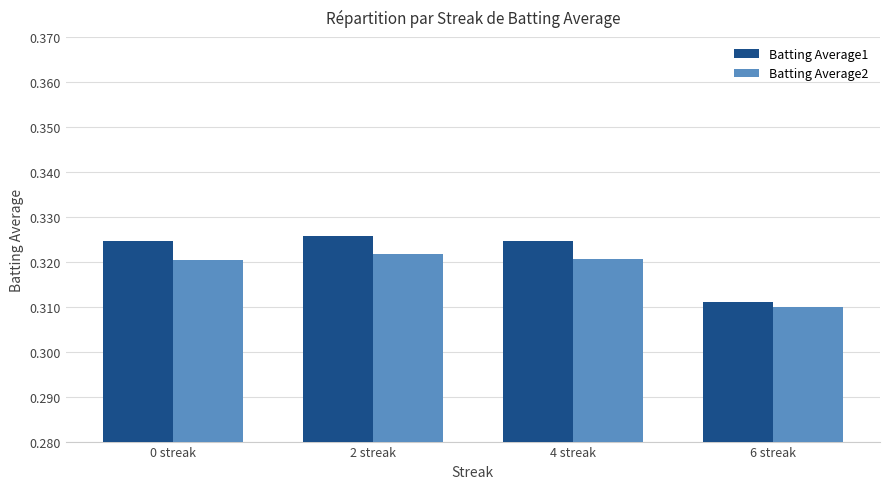

Is it true that Batting Average2 equals 0.2 at 4 streak?

False